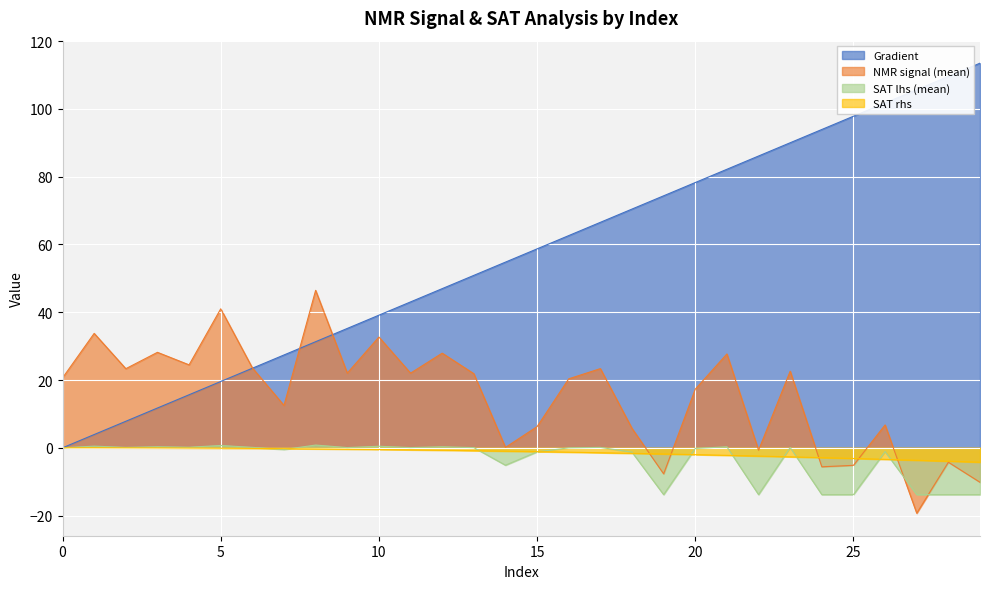

At which category is the sum across all series the highest?

23